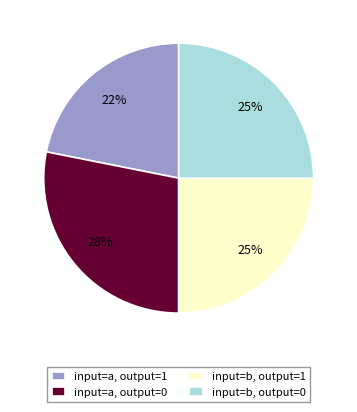

Count the number of slices in the pie.

4